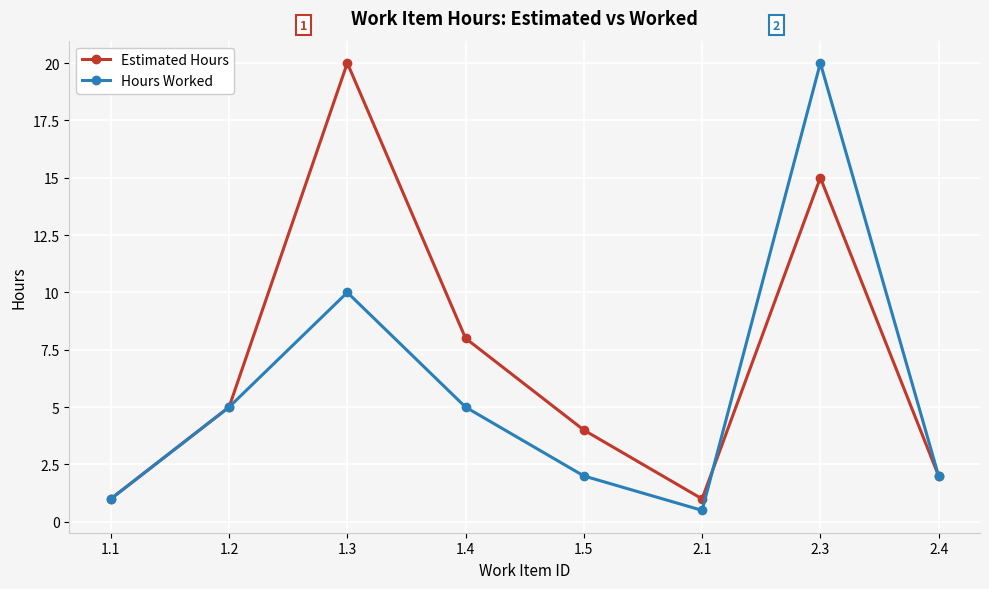

Rank the series by their average value, from lowest to highest.

Hours Worked, Estimated Hours